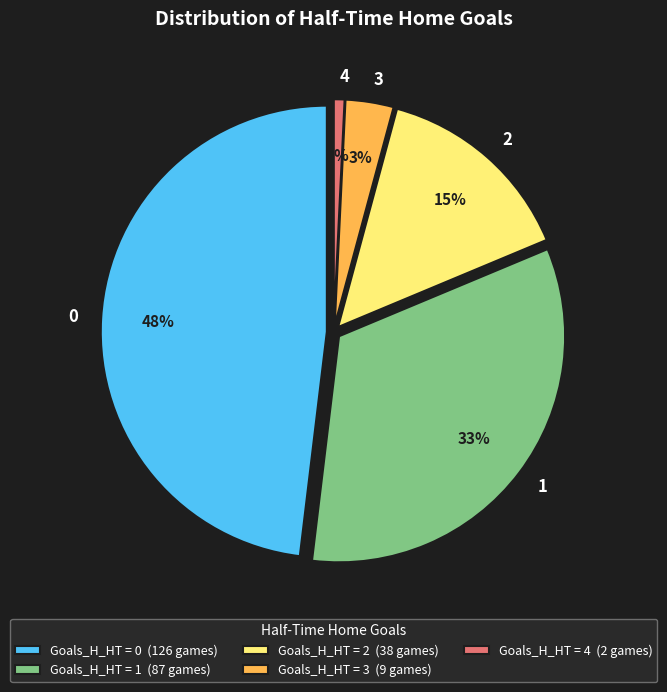

What percentage is the 3 slice, to the nearest percent?

3%